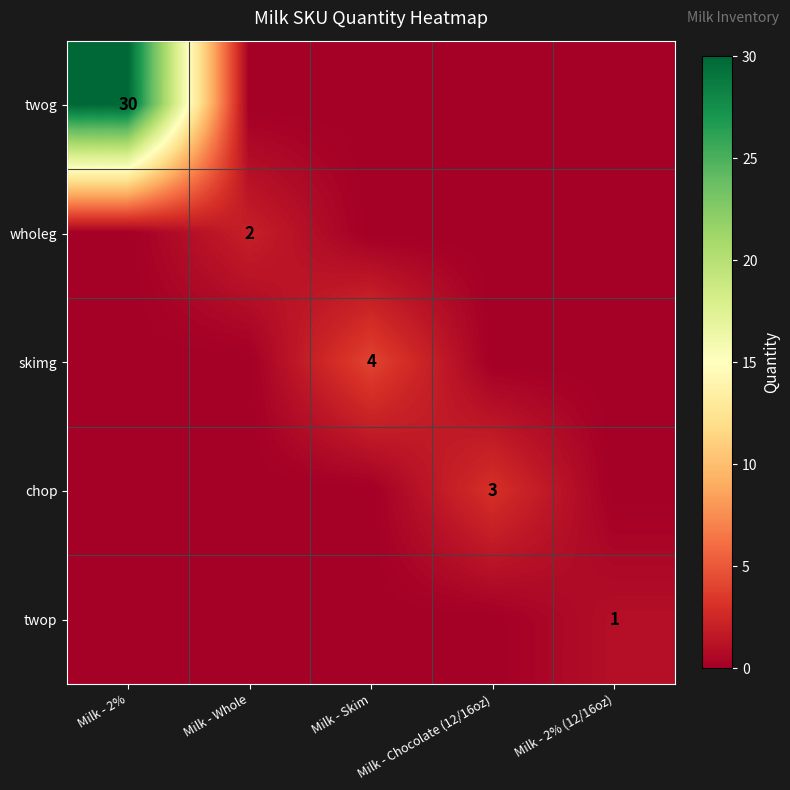

Is it true that twog equals 30 at Milk - 2%?

True